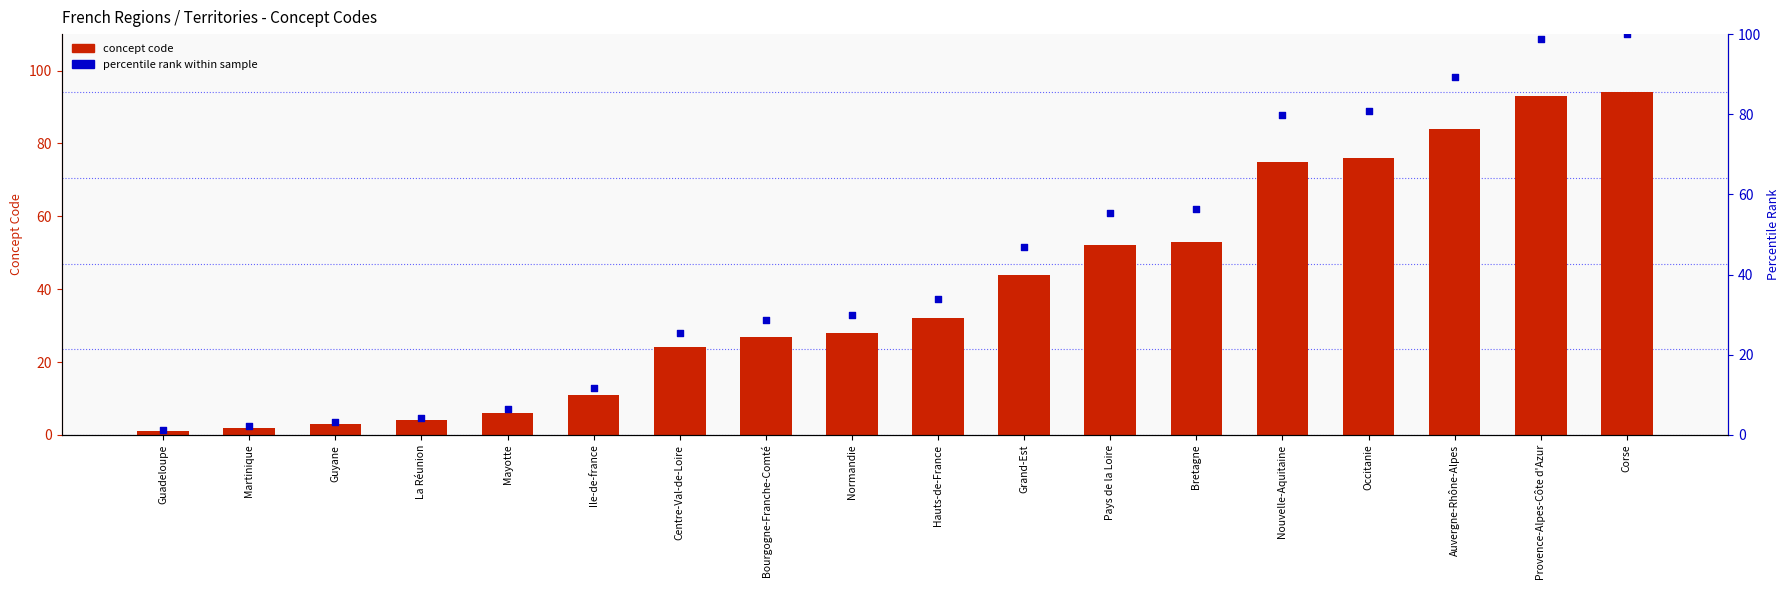

Which series has the largest total across all categories?

percentile rank